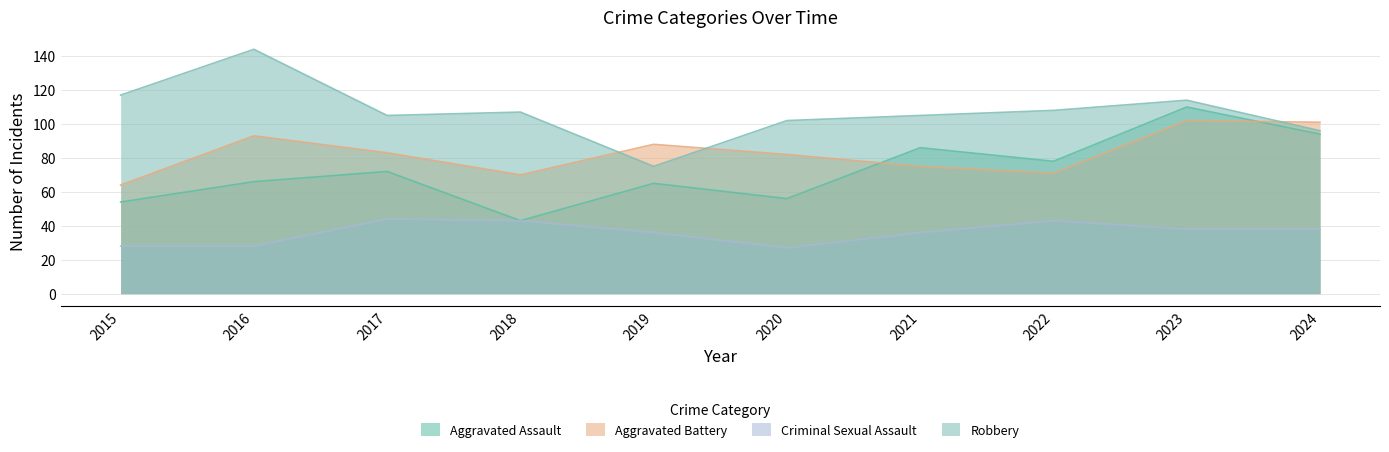

What is the greatest value displayed?

144